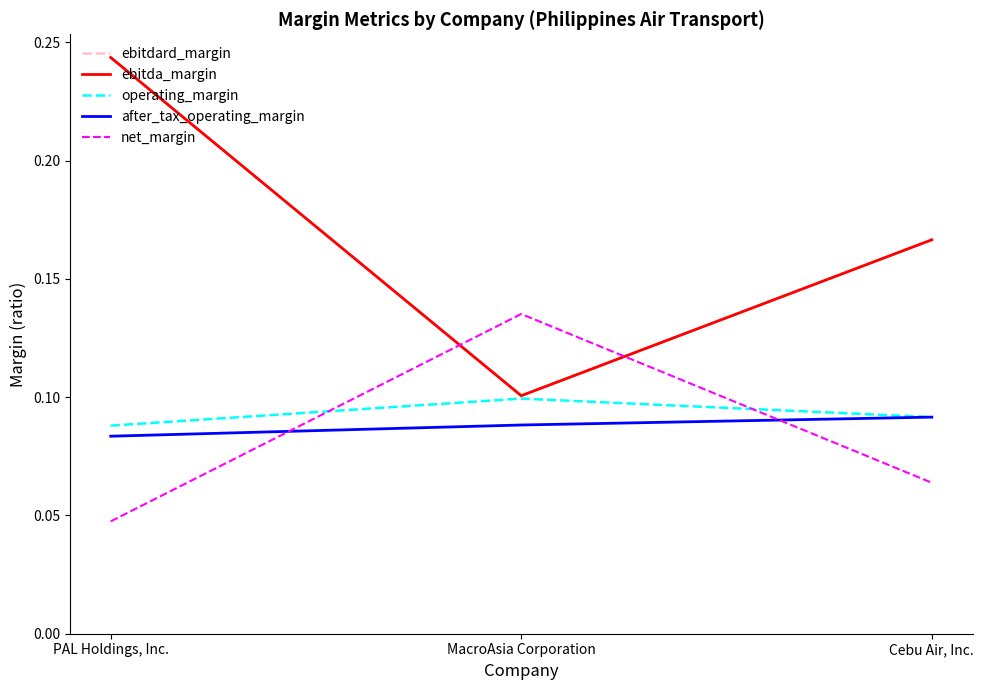

Is this an area chart (filled region under the line)?

No